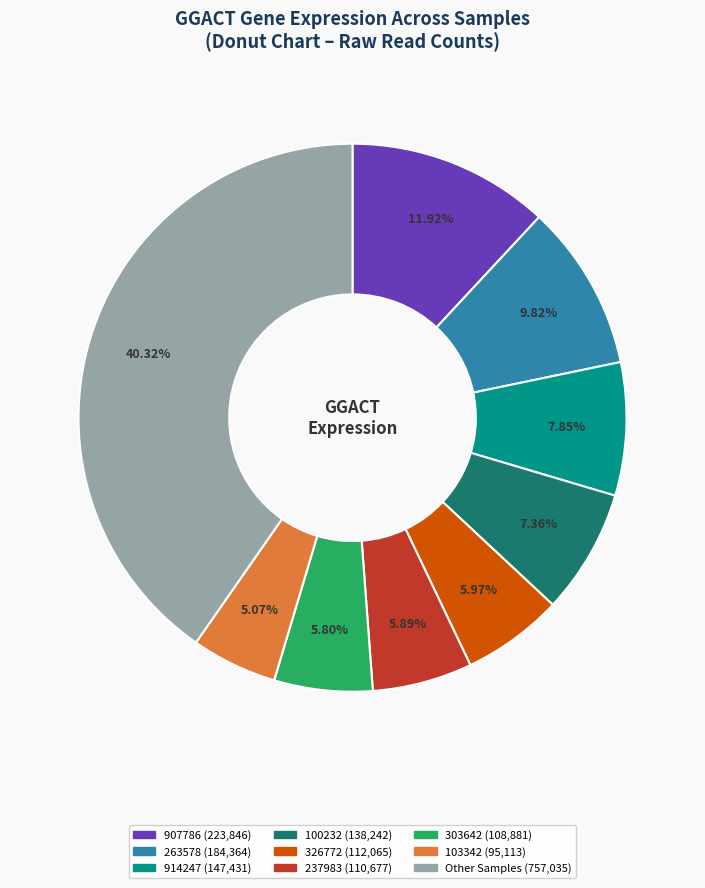

Is there a majority slice in this chart?

No